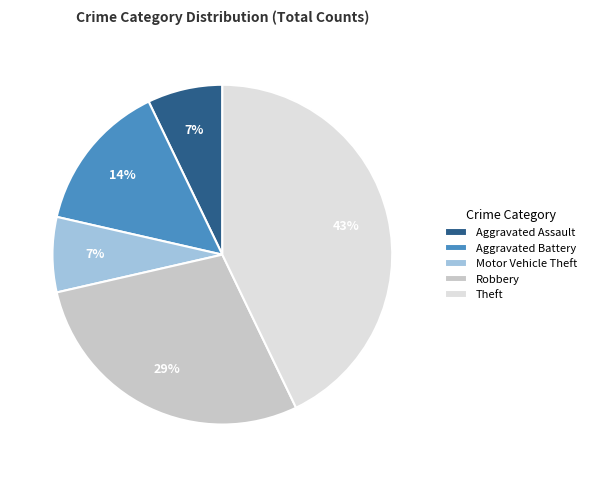

Count the number of slices in the pie.

5